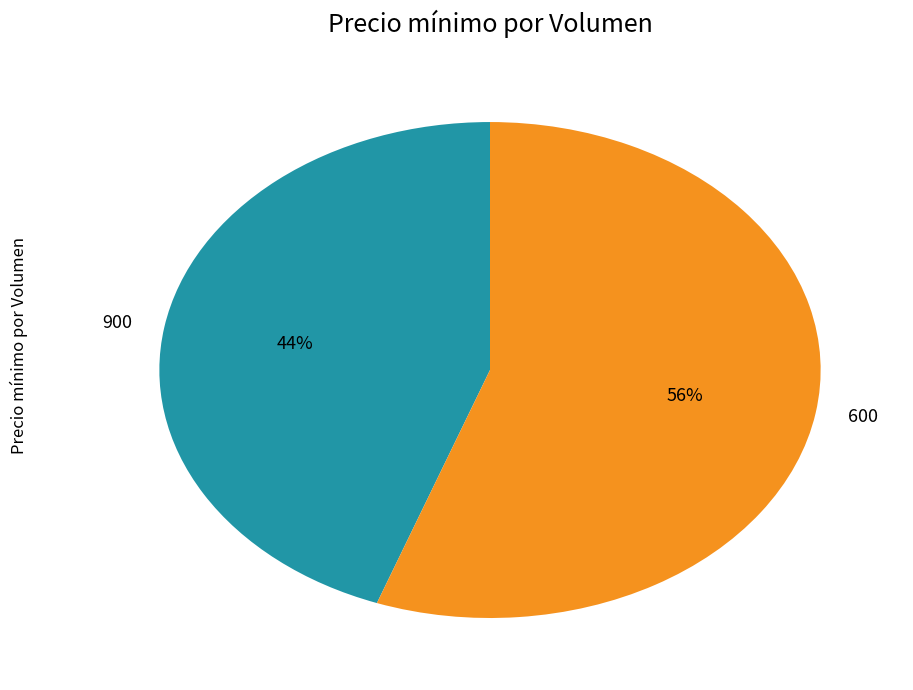

To the nearest percent, what is the combined percentage of 600 and 900?

100%